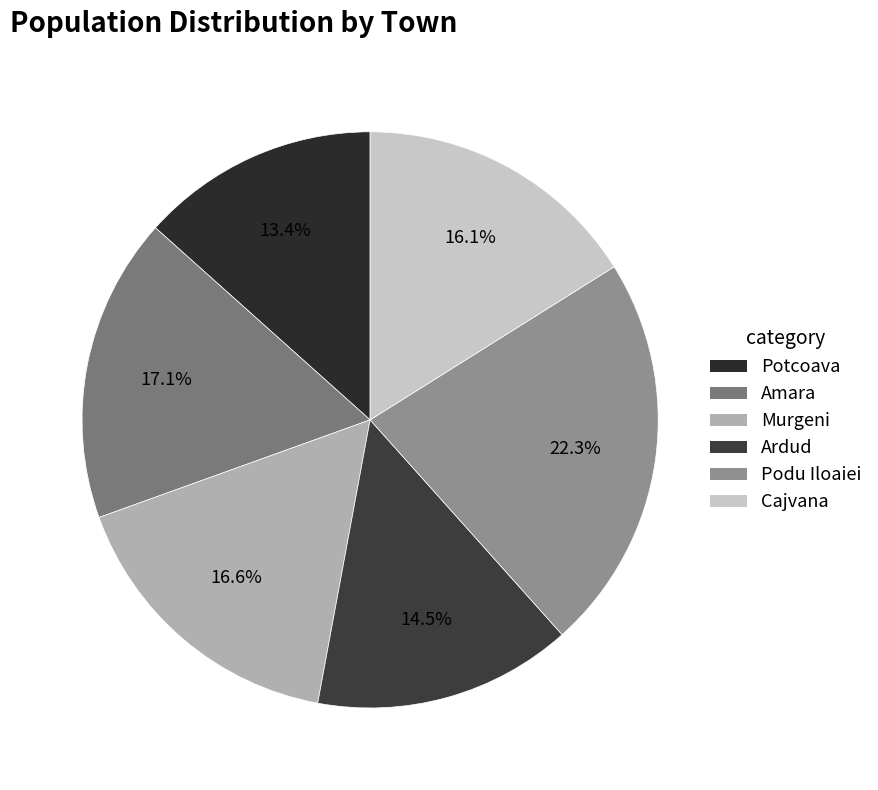

Which slice is the largest?

Podu Iloaiei